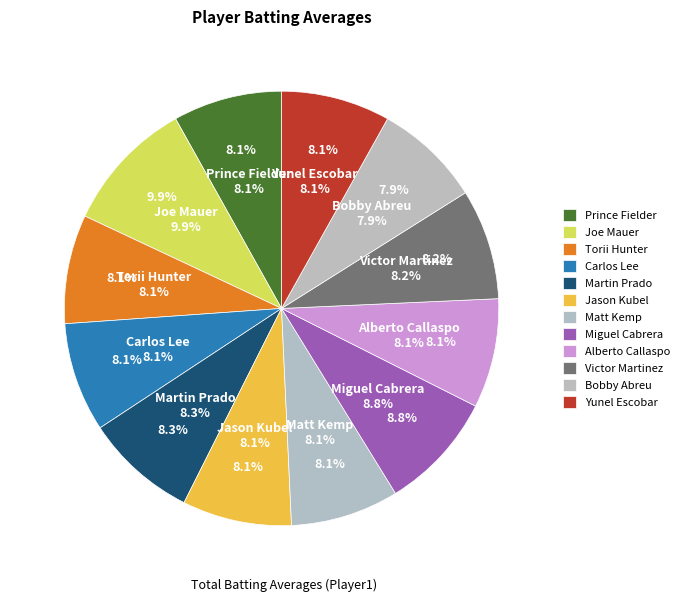

Which slice is the largest?

Joe Mauer